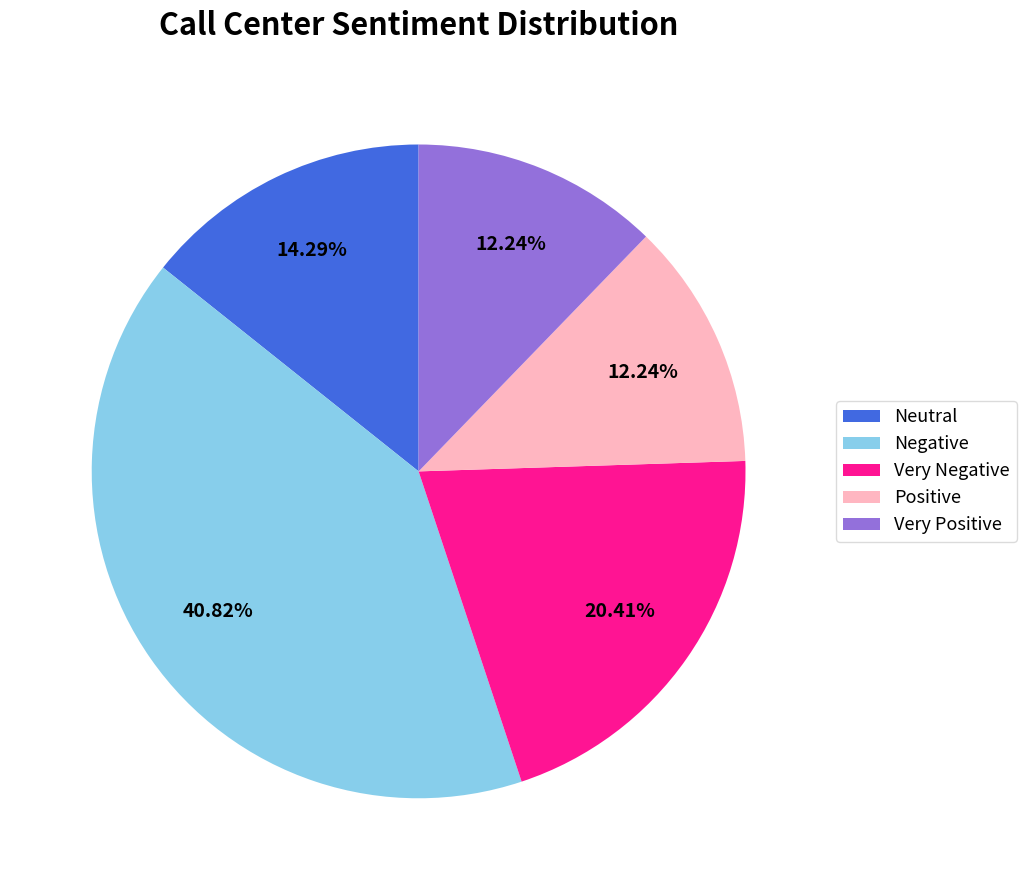

To the nearest percent, what is the average slice percentage?

20%